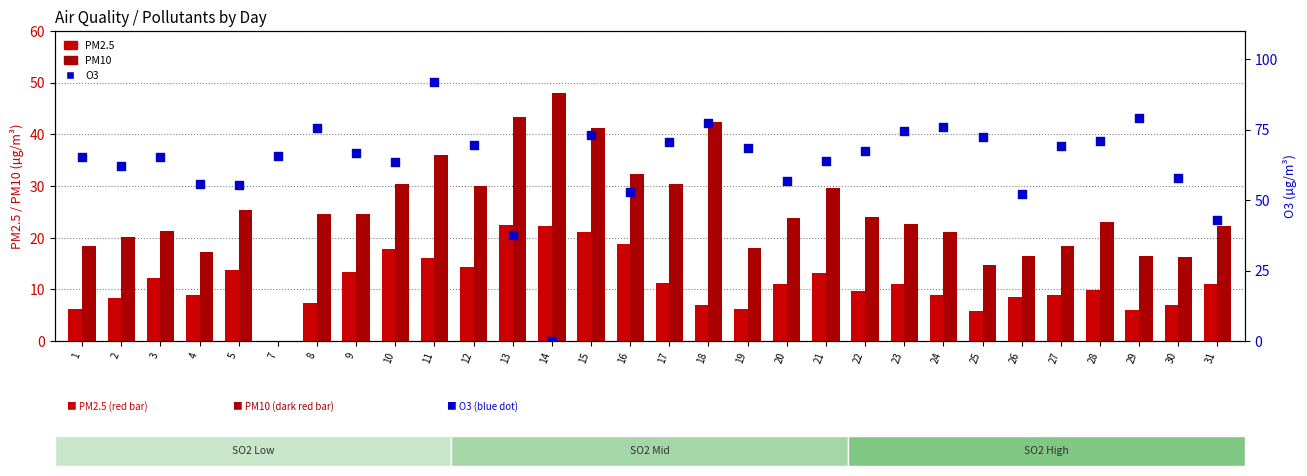

Which series reaches the minimum Y coordinate?

PM2.5